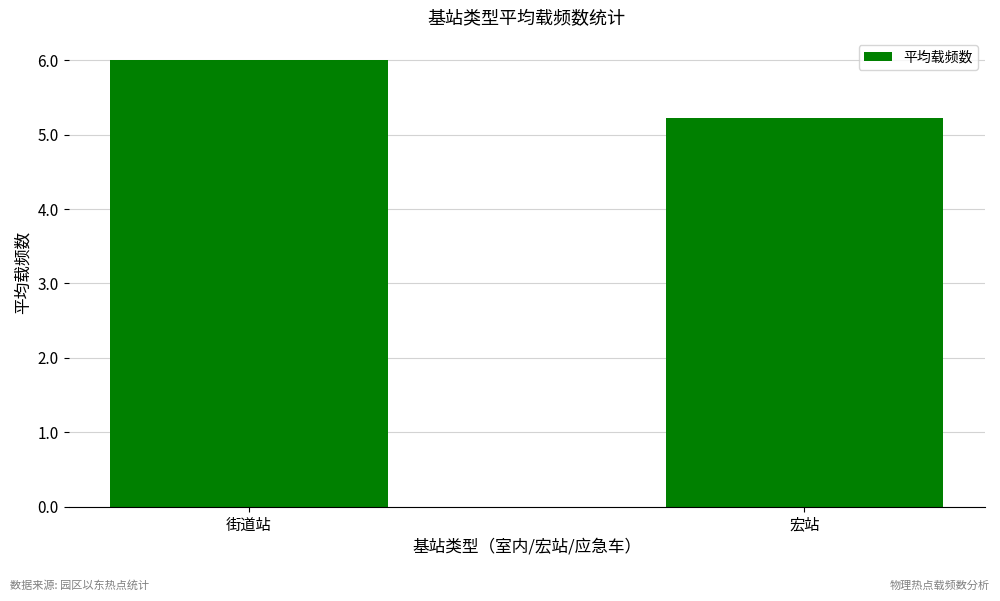

Which category has the lowest value across all series?

宏站